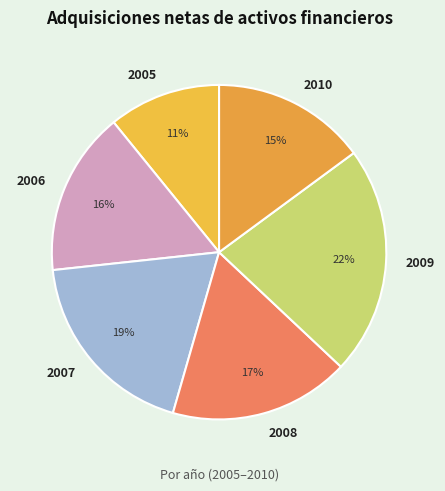

Rank the categories by value from highest to lowest.

2009, 2007, 2008, 2006, 2010, 2005